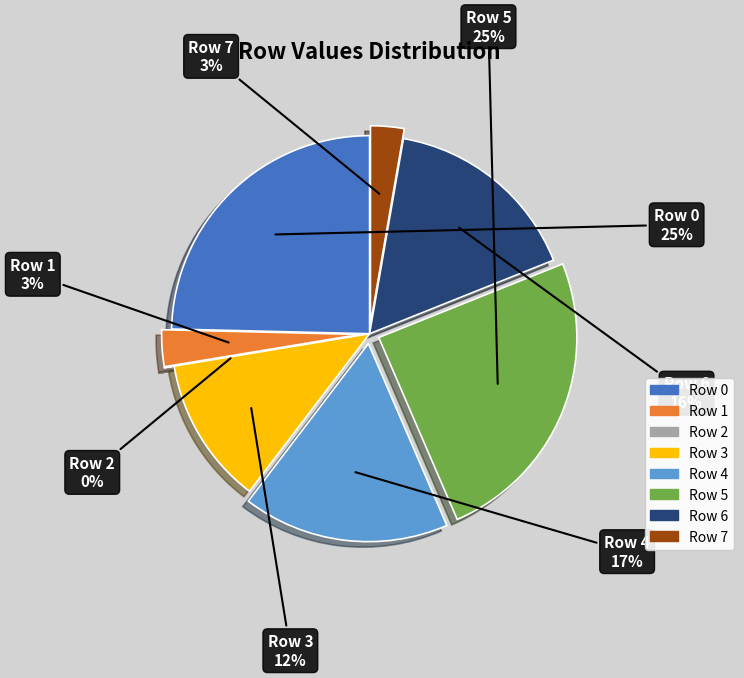

Do Row 6 and Row 1 together represent more than half of the pie?

No